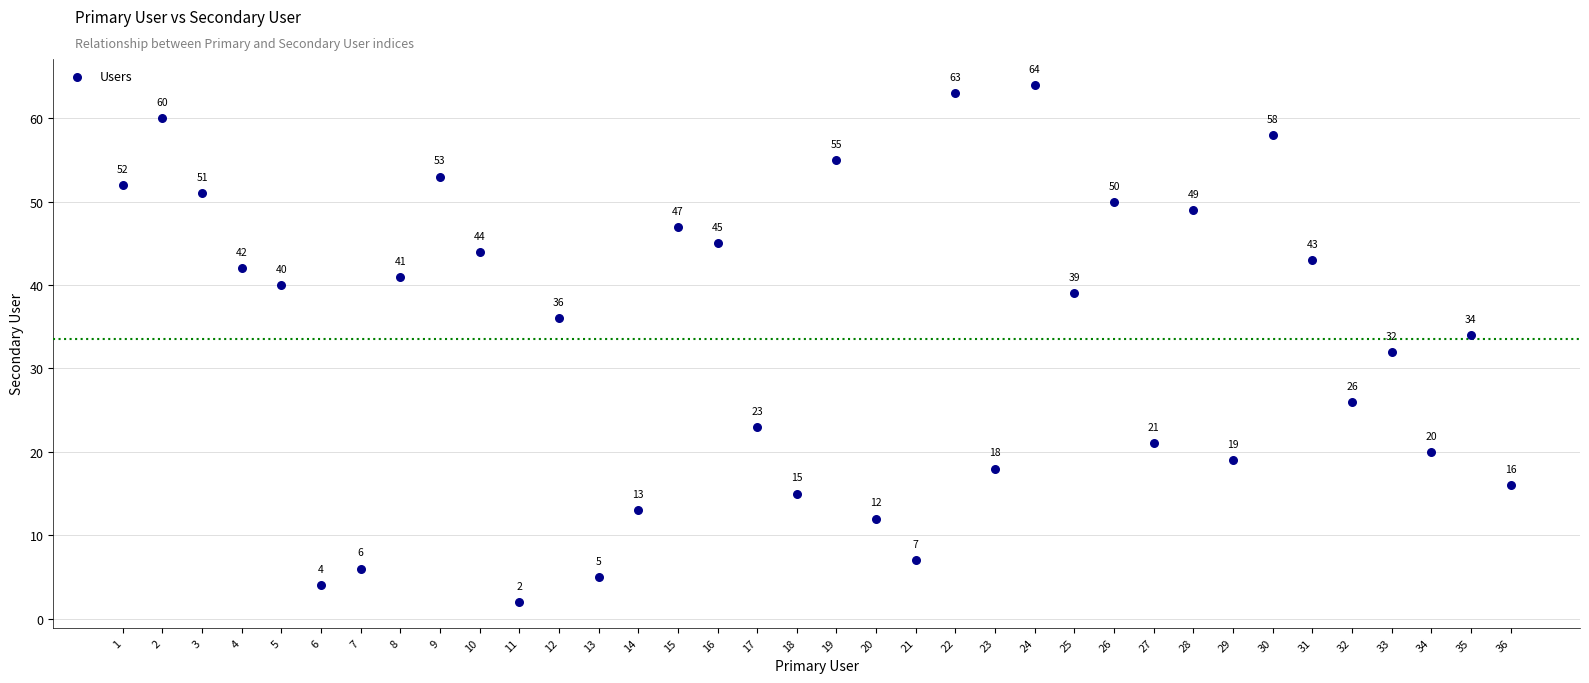

What is the range of X values (max minus min)?

35